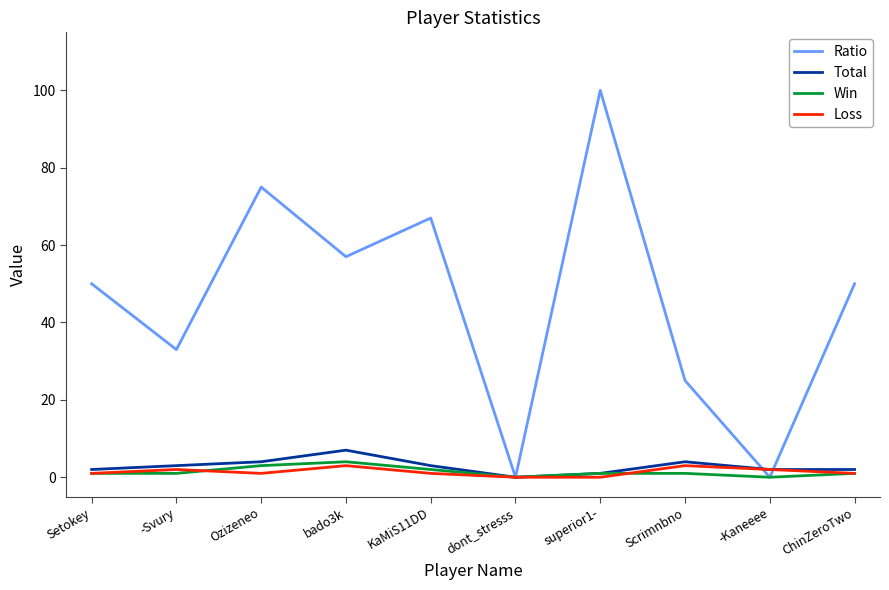

Reading left to right, list all the values displayed in this chart.

Ratio: Setokey=50	-Svury=33	Ozizeneo=75	bado3k=57	KaMiS11DD=67	dont_stresss=0	superior1-=100	Scrimnbno=25	-Kaneeee=0	ChinZeroTwo=50
Total: Setokey=2	-Svury=3	Ozizeneo=4	bado3k=7	KaMiS11DD=3	dont_stresss=0	superior1-=1	Scrimnbno=4	-Kaneeee=2	ChinZeroTwo=2
Win: Setokey=1	-Svury=1	Ozizeneo=3	bado3k=4	KaMiS11DD=2	dont_stresss=0	superior1-=1	Scrimnbno=1	-Kaneeee=0	ChinZeroTwo=1
Loss: Setokey=1	-Svury=2	Ozizeneo=1	bado3k=3	KaMiS11DD=1	dont_stresss=0	superior1-=0	Scrimnbno=3	-Kaneeee=2	ChinZeroTwo=1